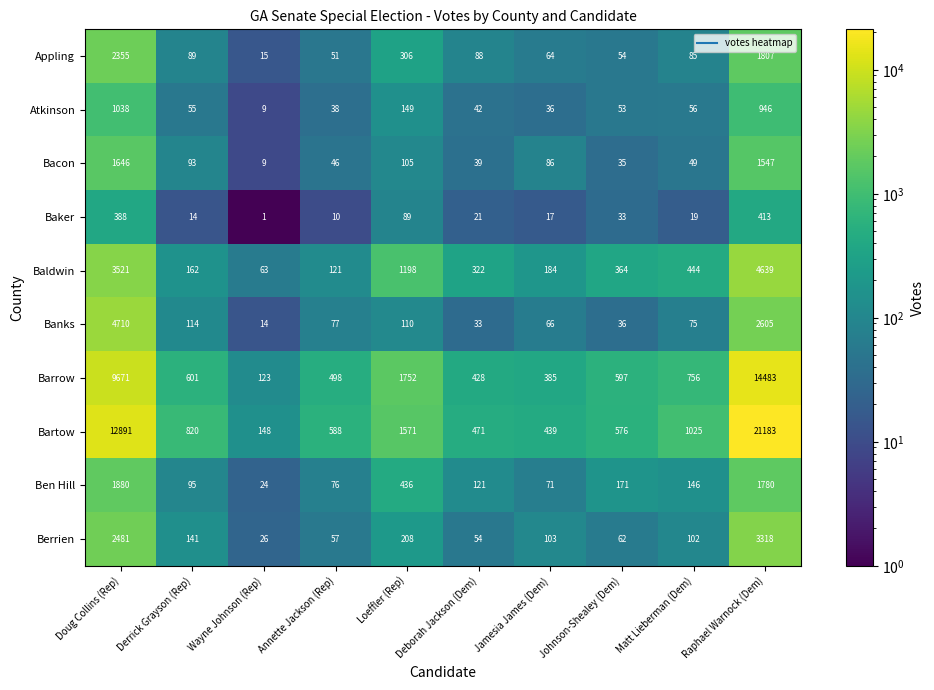

Which series changed the most between Derrick Grayson (Rep) and Johnson-Shealey (Dem)?

Bartow